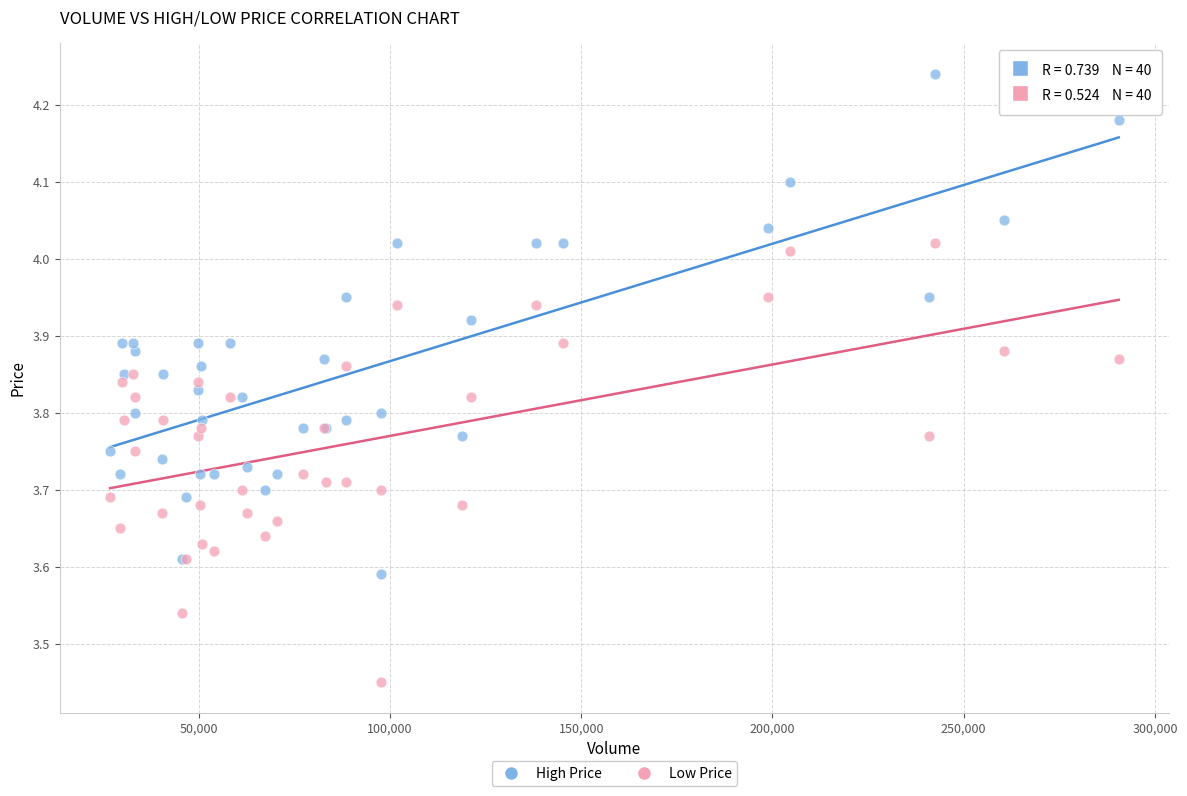

Which series contains the highest Y value?

High Price